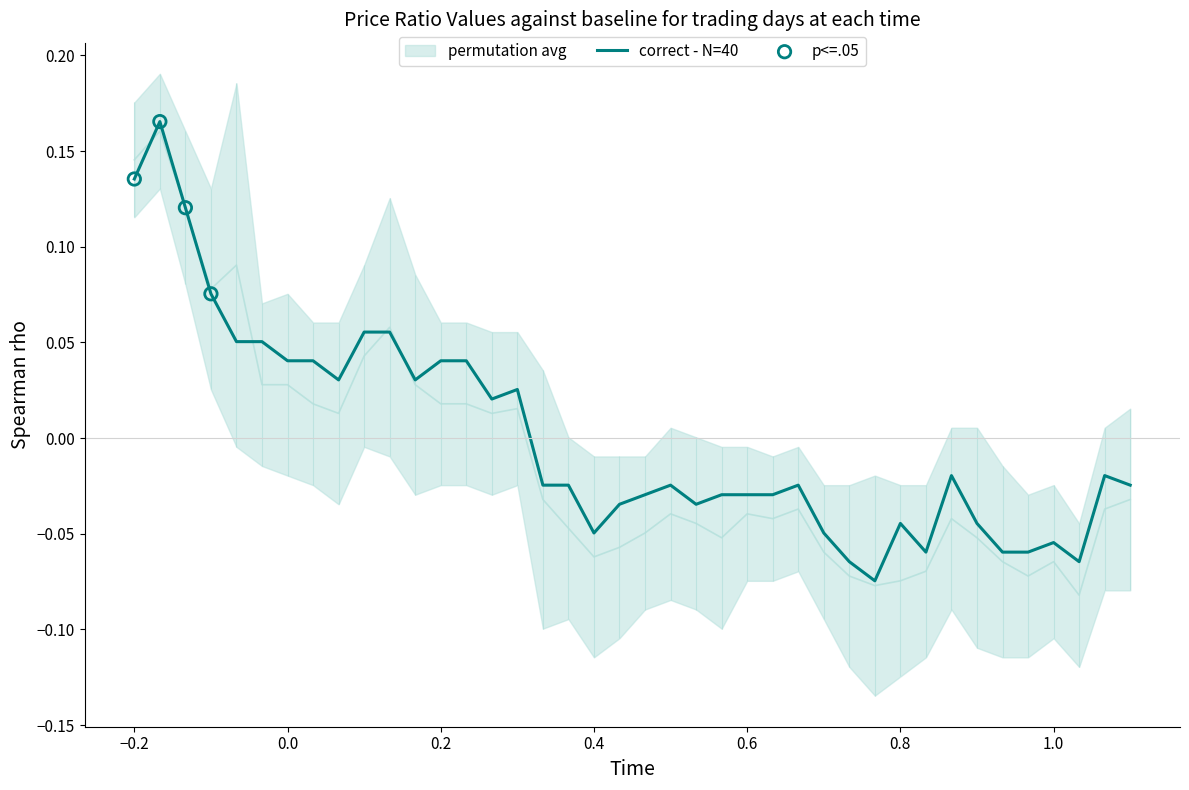

At how many categories does at least one series exceed 0?

16